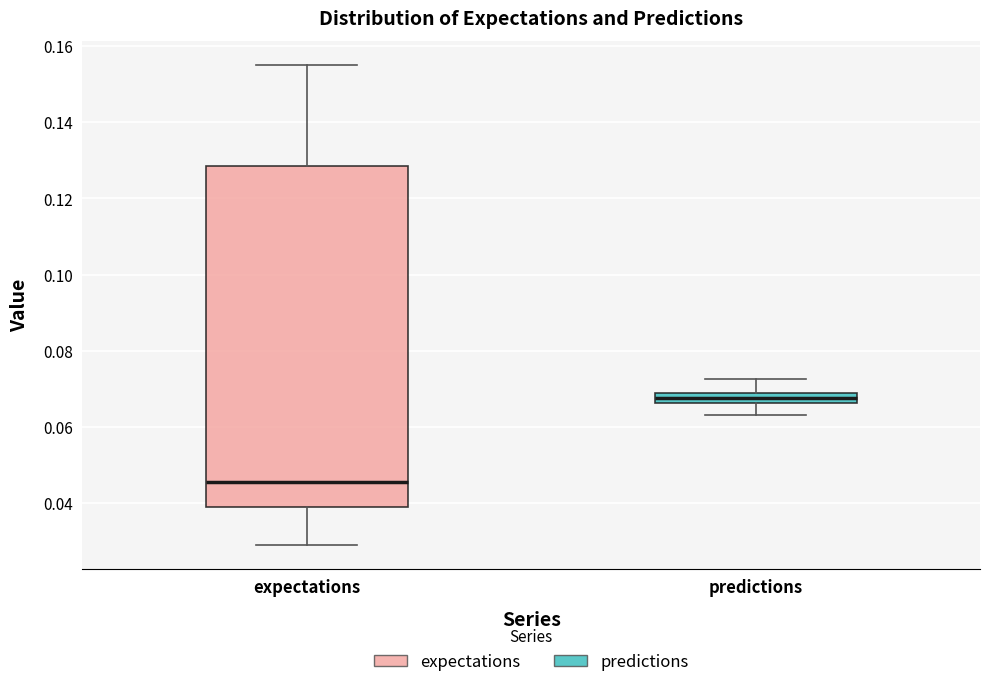

Comparing the boxes themselves (not the whiskers), which one is the tallest?

expectations